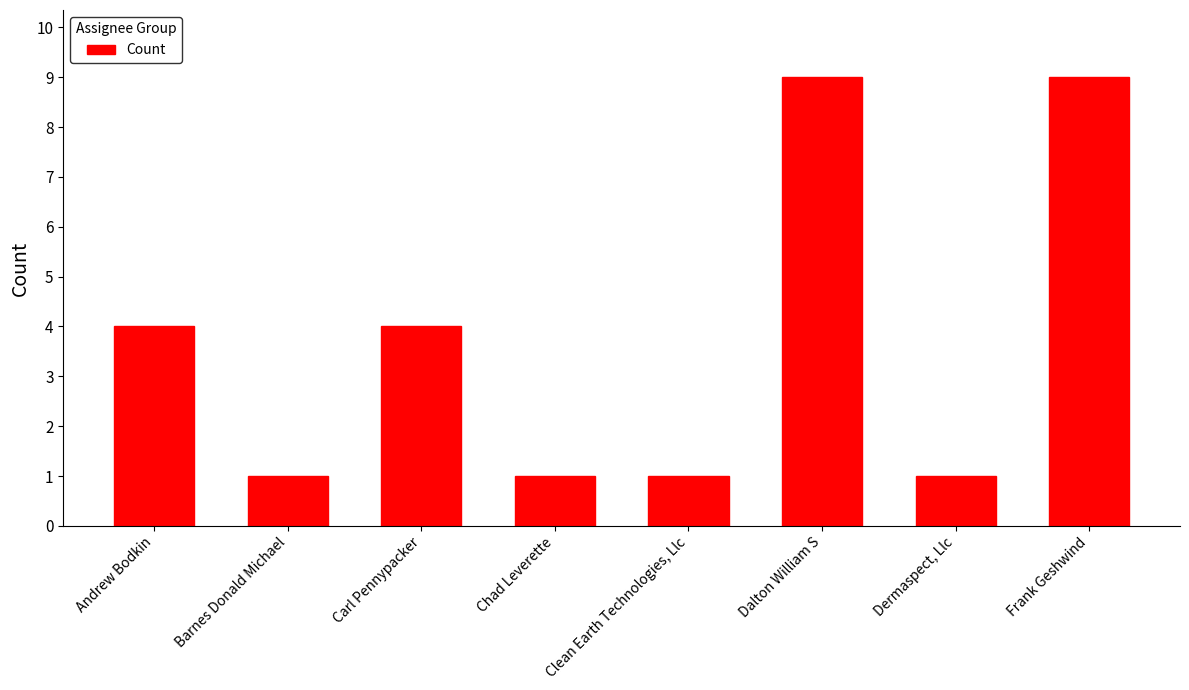

What position from the right is Carl Pennypacker?

6